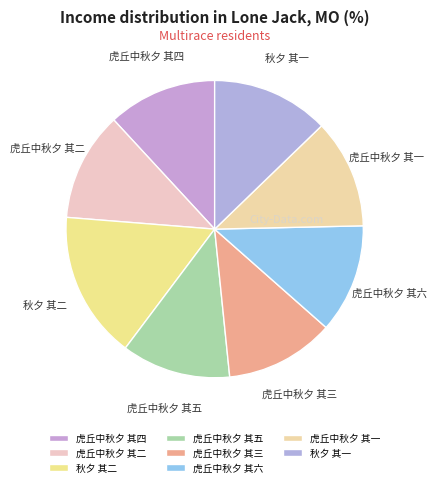

What is the largest slice in the pie chart?

秋夕 其二